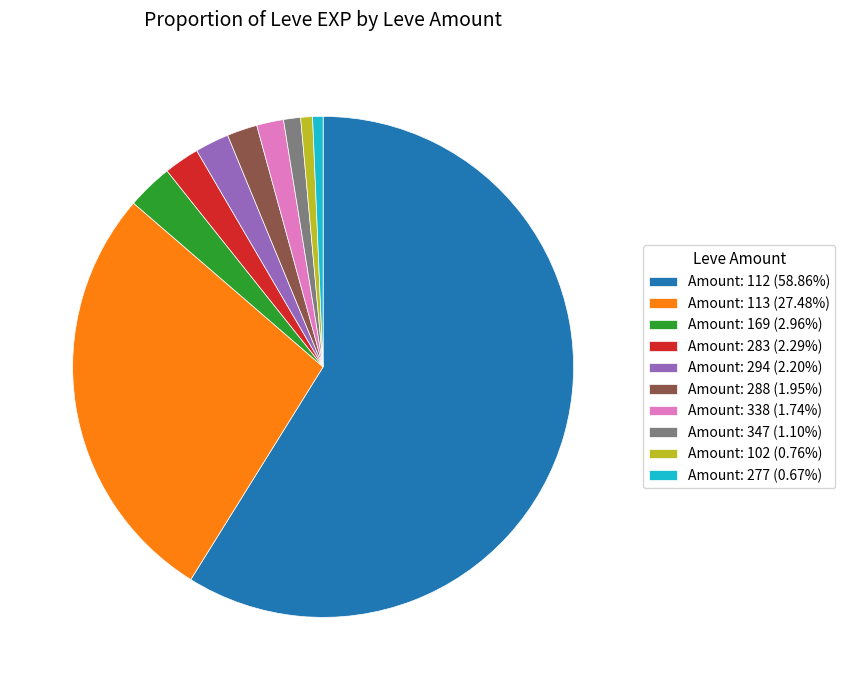

Do Amount: 169 (2.96%) and Amount: 288 (1.95%) together represent more than half of the pie?

No